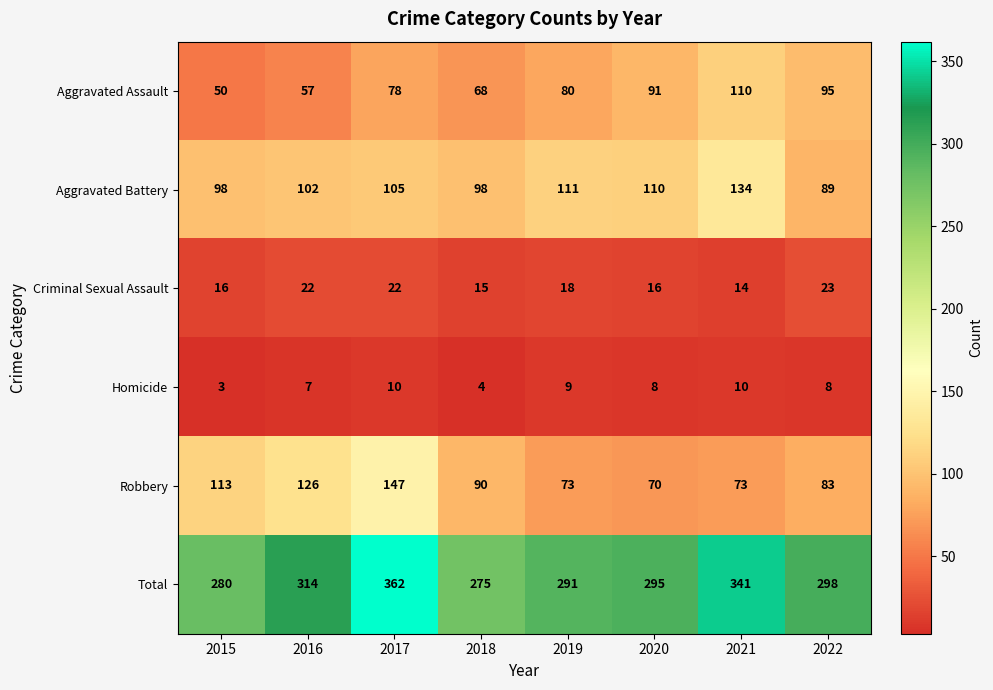

Which series has the widest spread of values?

Total